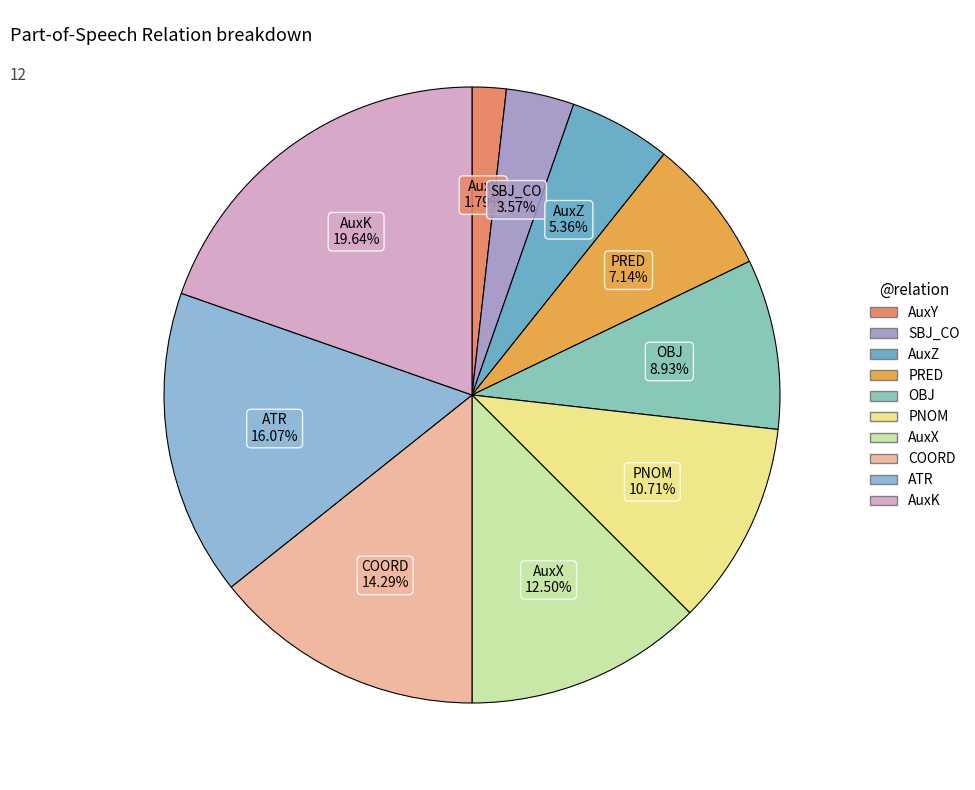

Is SBJ_CO the majority of the pie?

No